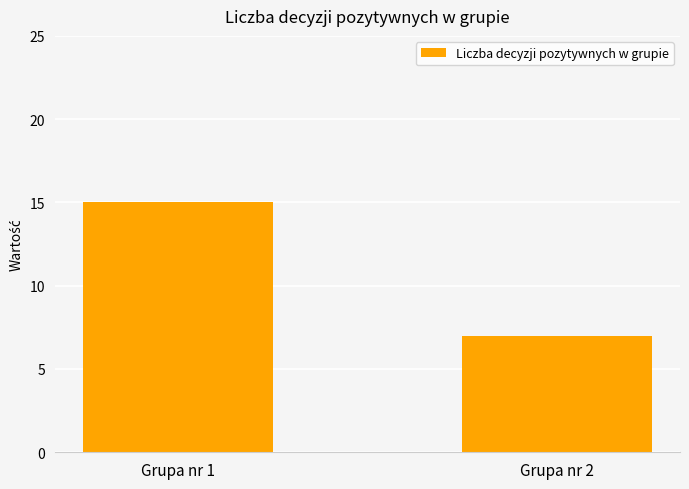

What is the sum of all values?

22